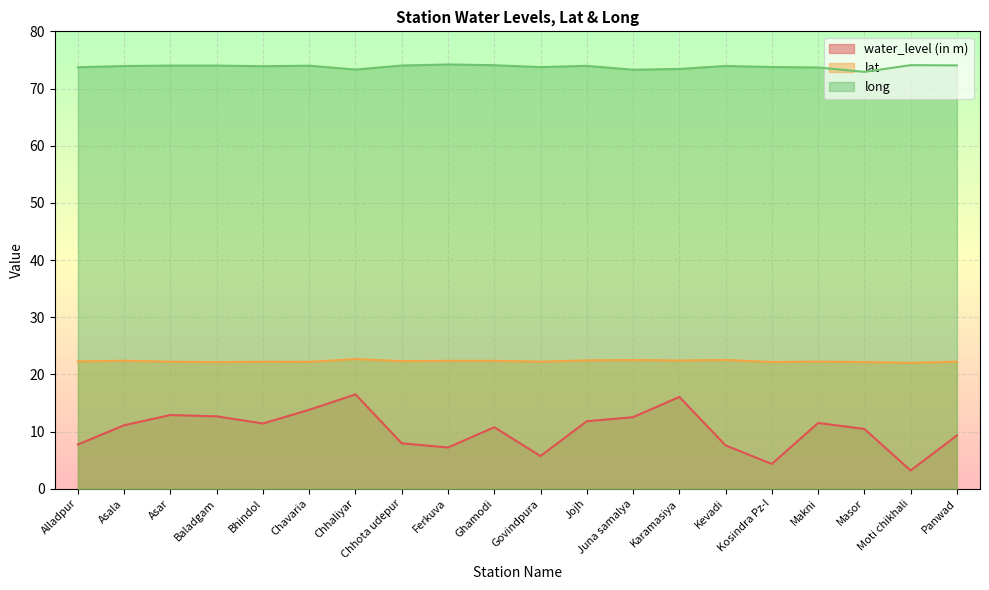

What is the highest value of the lat series?

22.7